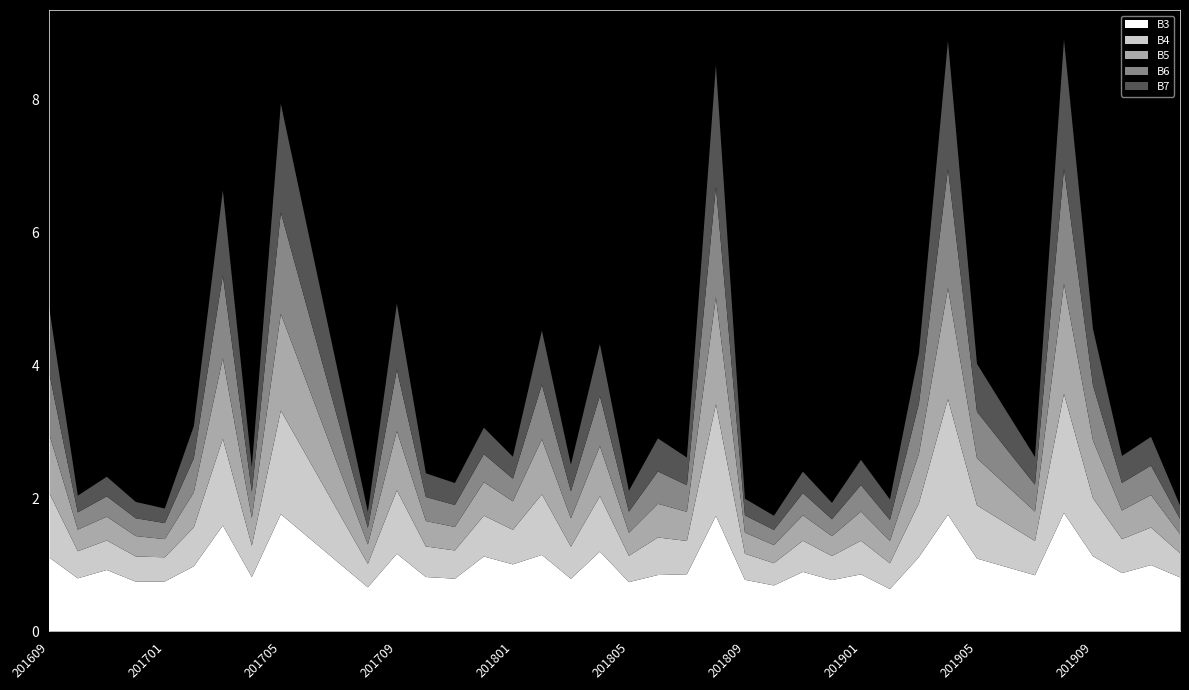

Reading left to right, transcribe all the data shown in this chart.

B3: 1117	798	924	747	751	979	1593	817	1763	1396	1029	663	1168	818	793	1127	1008	1151	791	1200	741	848	859	1737	776	691	895	772	858	637	1118	1756	1096	970	845	1782	1131	877	998	813
B4: 980	408	444	380	364	586	1305	473	1559	1157	755	353	955	460	425	614	520	911	484	834	396	565	502	1681	392	335	469	362	506	388	813	1739	801	658	515	1794	873	511	565	365
B5: 893	325	358	307	273	527	1212	417	1456	1067	679	291	892	383	353	504	429	829	425	755	347	507	438	1610	319	272	383	298	439	336	743	1671	708	575	443	1654	867	431	489	289
B6: 926	260	306	268	242	512	1249	393	1525	1100	675	250	925	361	331	423	340	822	408	756	317	487	400	1666	259	229	334	256	399	315	757	1792	701	552	404	1733	830	415	443	225
B7: 989	252	295	246	219	485	1276	371	1636	1171	706	242	993	357	330	397	331	814	400	780	315	497	417	1825	251	213	323	246	379	310	758	1928	721	569	417	1942	850	406	433	203